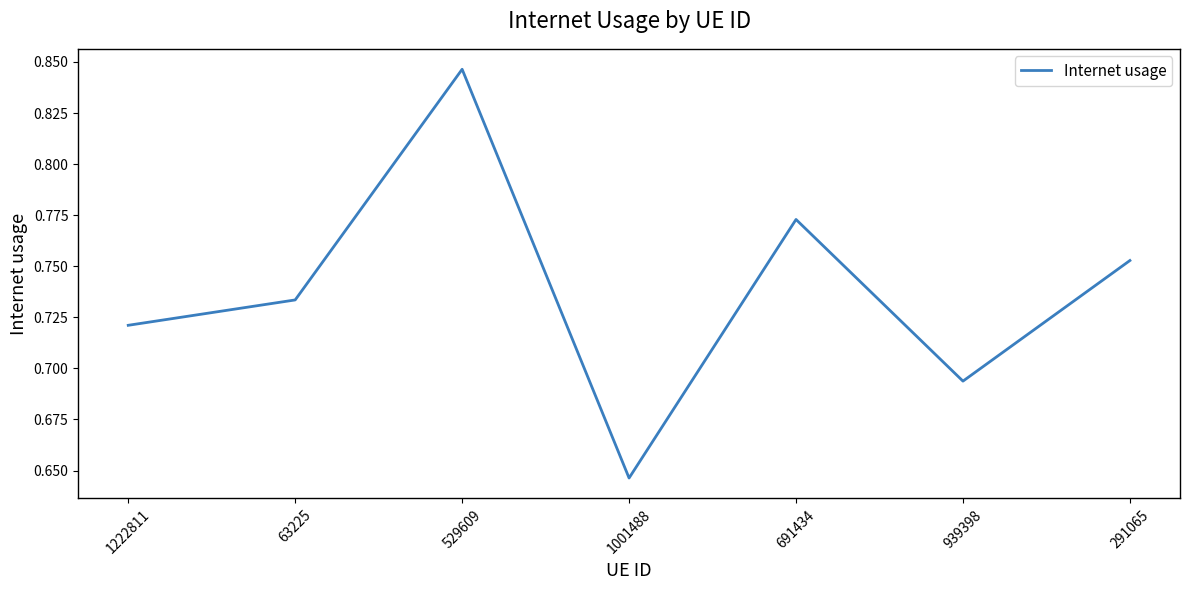

List the labels in order of value, smallest first.

1001488, 939398, 1222811, 63225, 291065, 691434, 529609